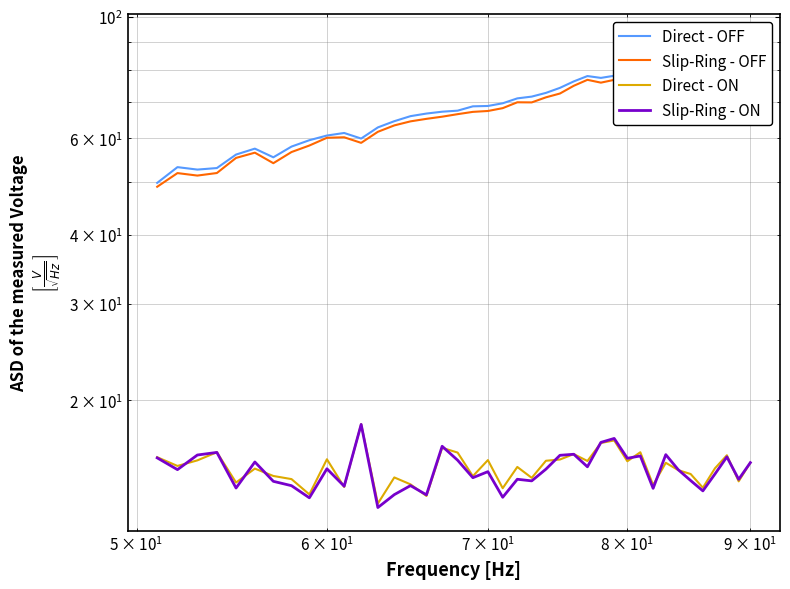

True or false: Slip-Ring - OFF and Slip-Ring - ON intersect in this chart.

False